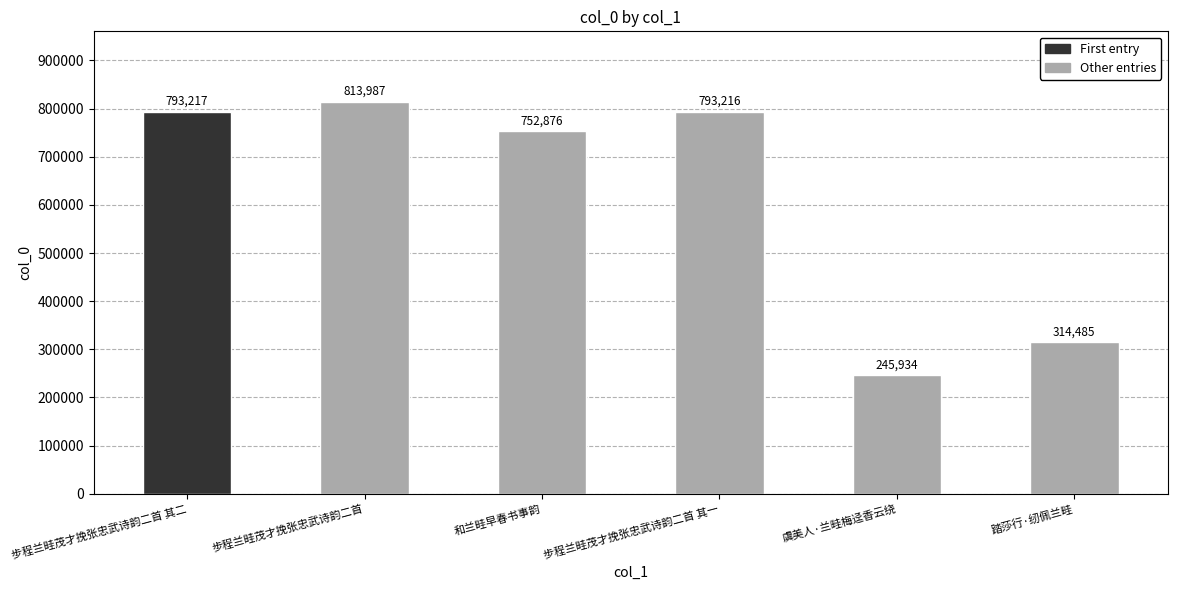

Which category has the highest value across all series?

步程兰畦茂才挽张忠武诗韵二首